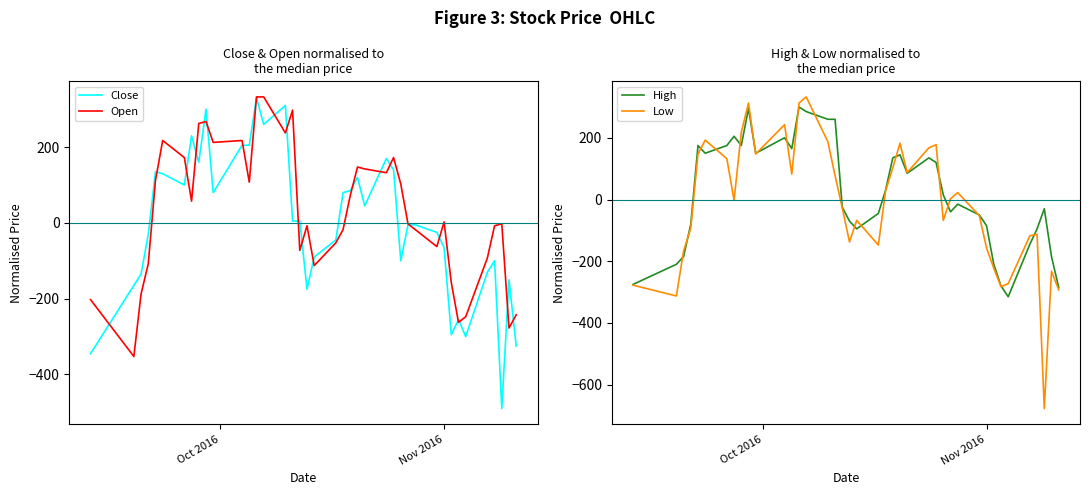

What is the minimum value for Open?

-352.5